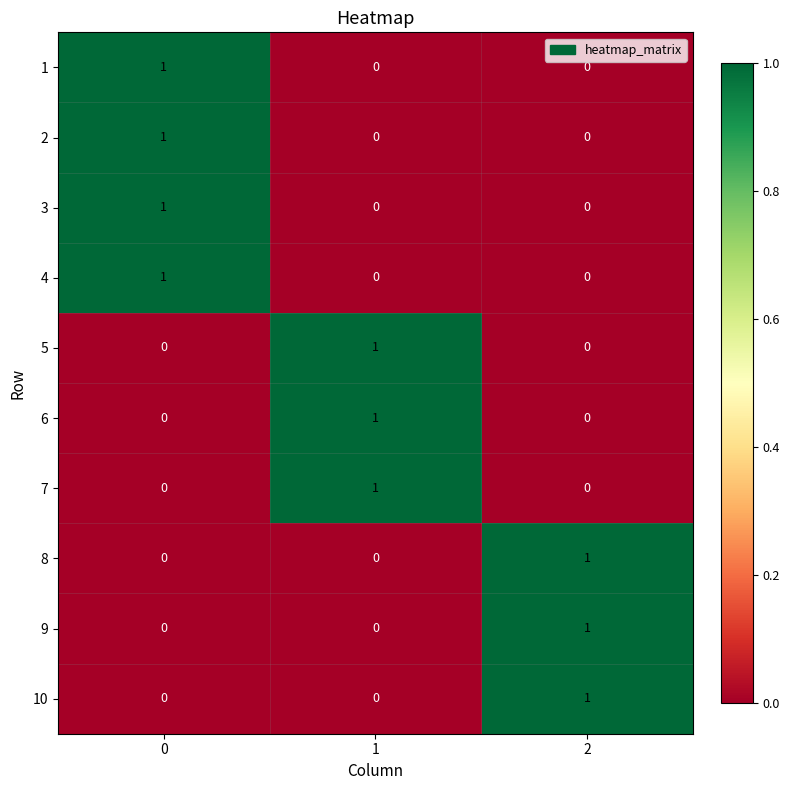

The 6 series shows 0 at 2. True or false?

True